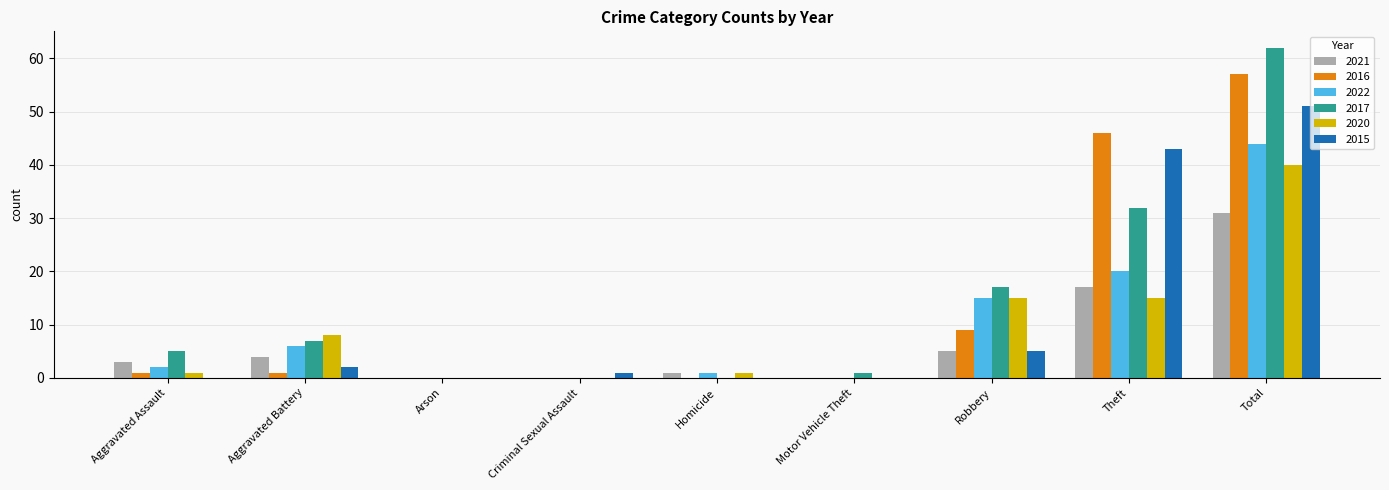

Reading right to left, transcribe all the data shown in this chart.

2021: 31	17	5	0	1	0	0	4	3
2016: 57	46	9	0	0	0	0	1	1
2022: 44	20	15	0	1	0	0	6	2
2017: 62	32	17	1	0	0	0	7	5
2020: 40	15	15	0	1	0	0	8	1
2015: 51	43	5	0	0	1	0	2	0